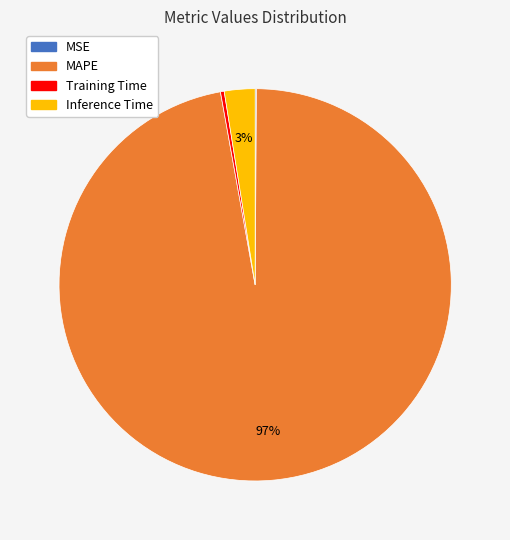

To the nearest percent, what is the average slice percentage?

25%